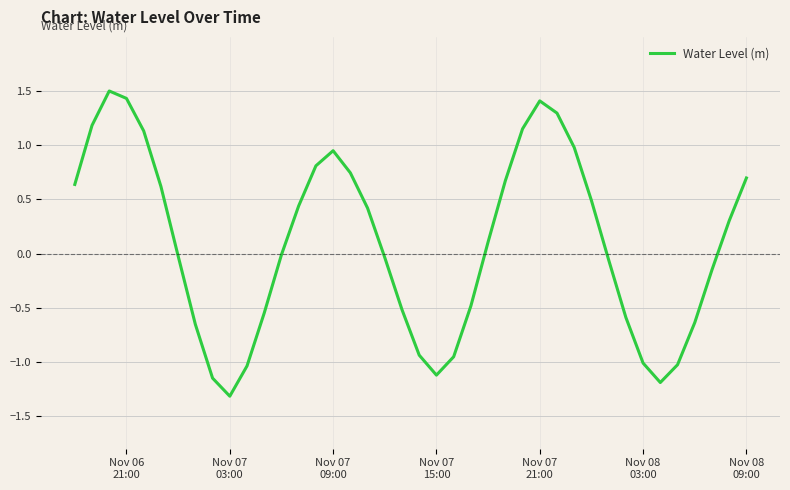

What is the greatest value displayed?

1.5